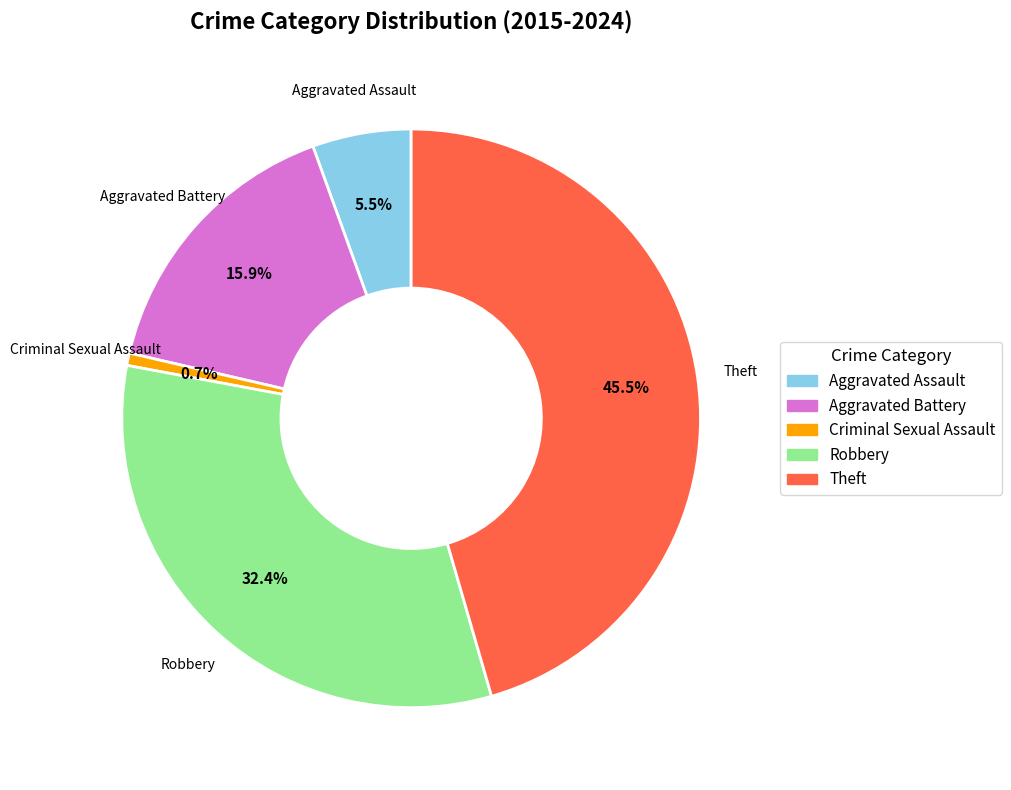

What is the smallest slice in the pie chart?

Criminal Sexual Assault